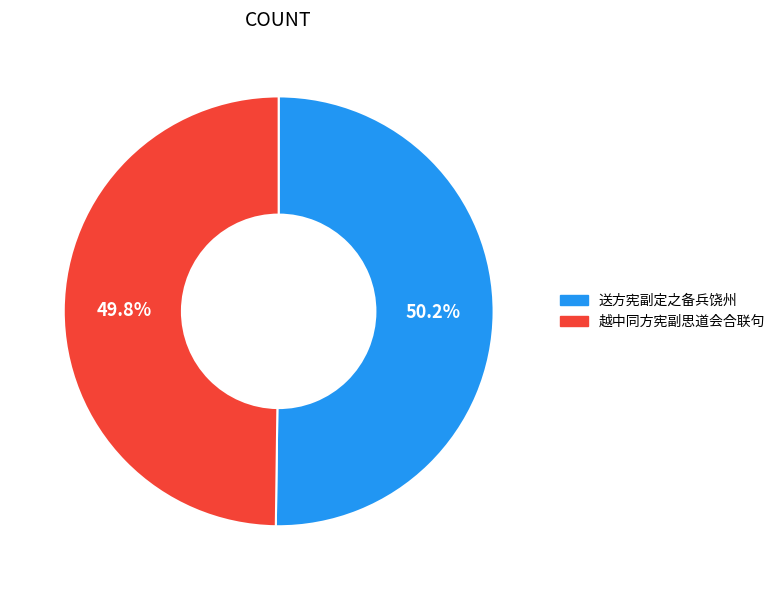

Is there a majority slice in this chart?

Yes